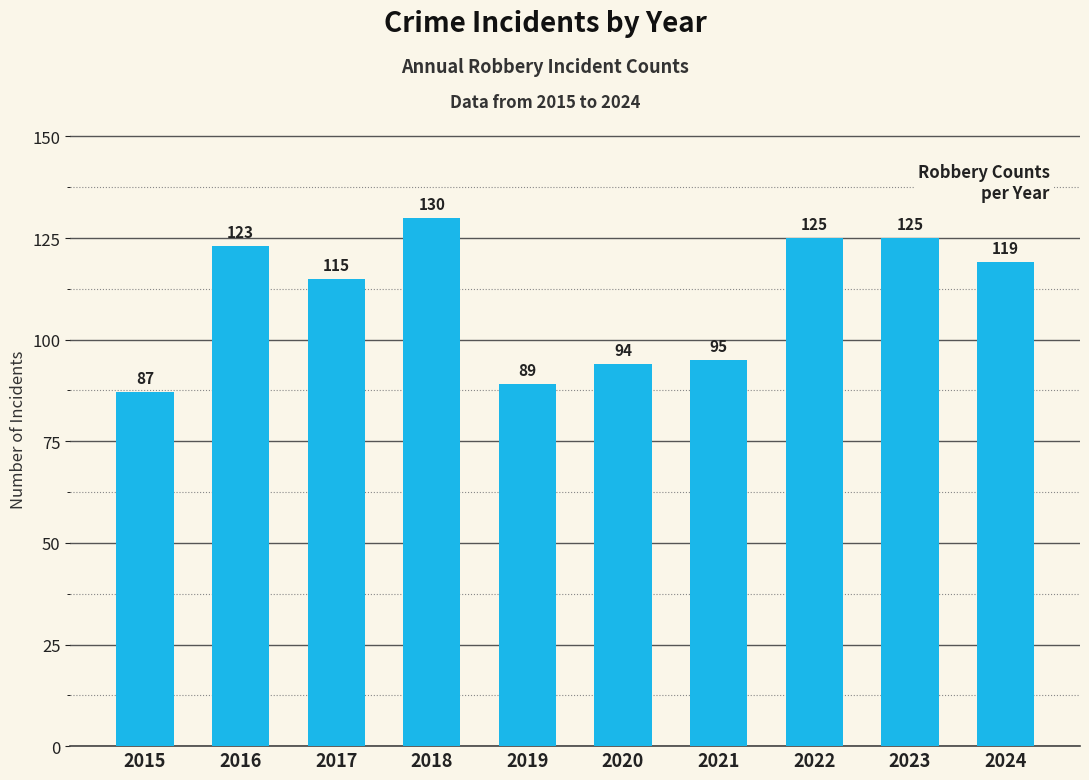

What is the minimum value shown in the chart?

87